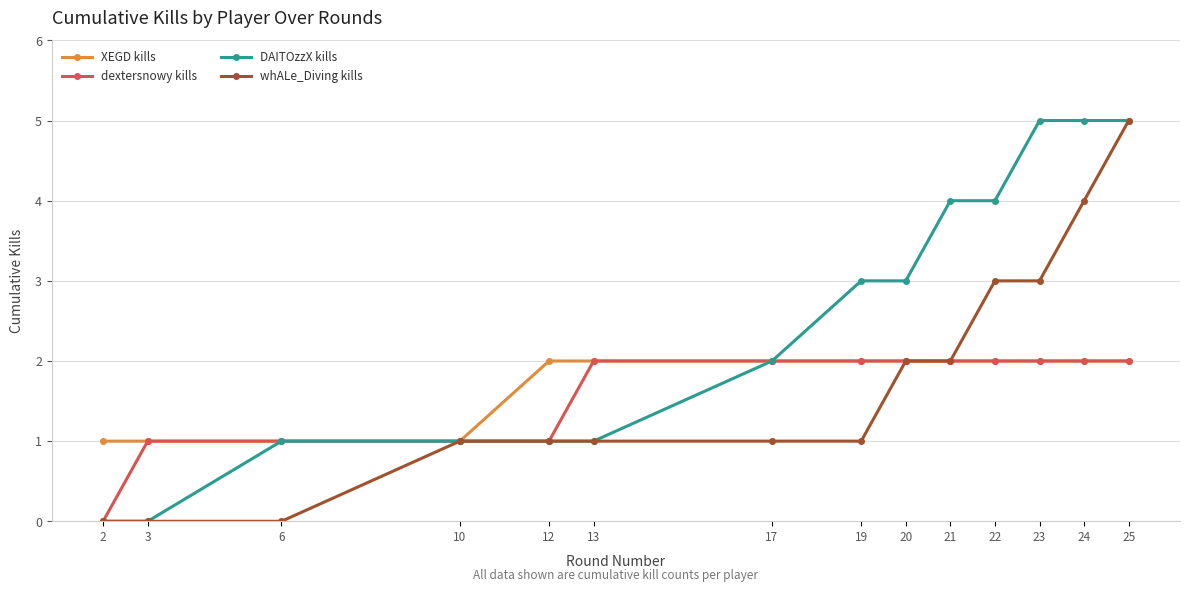

At which category is the sum across all series the highest?

25